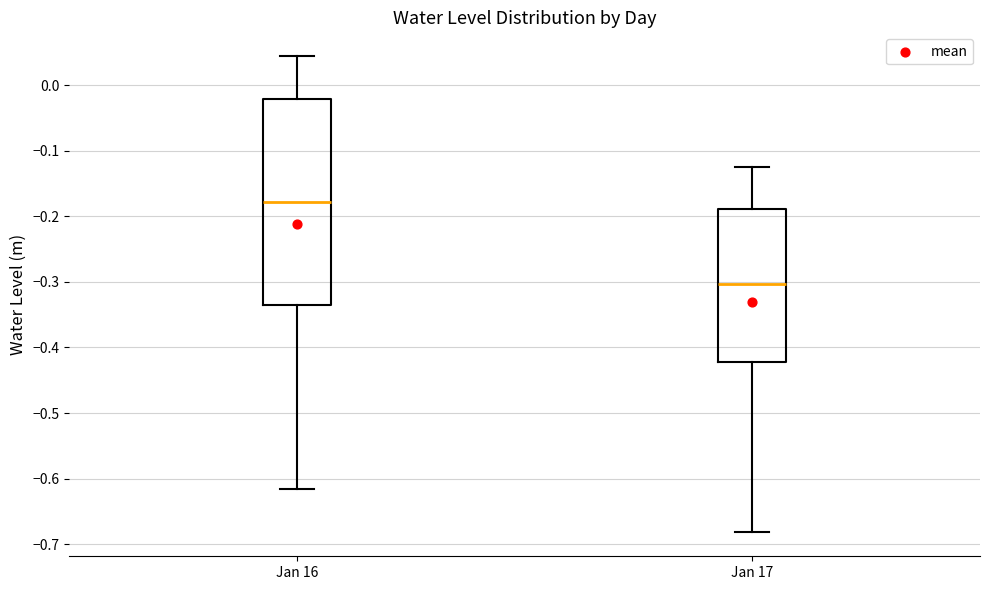

Comparing the boxes themselves (not the whiskers), which one is the tallest?

Jan 16